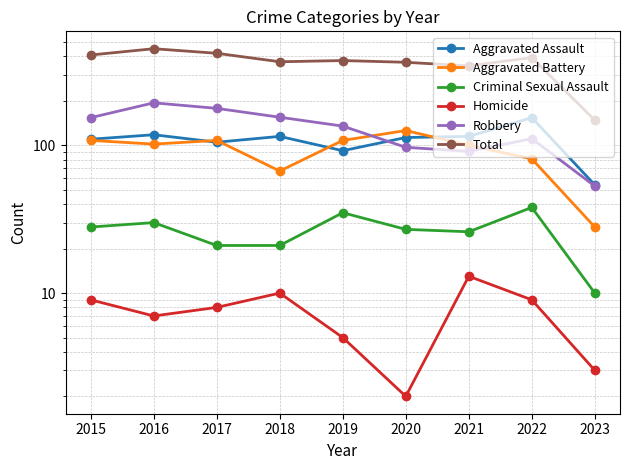

True or false: Total and Aggravated Battery cross at least once.

False